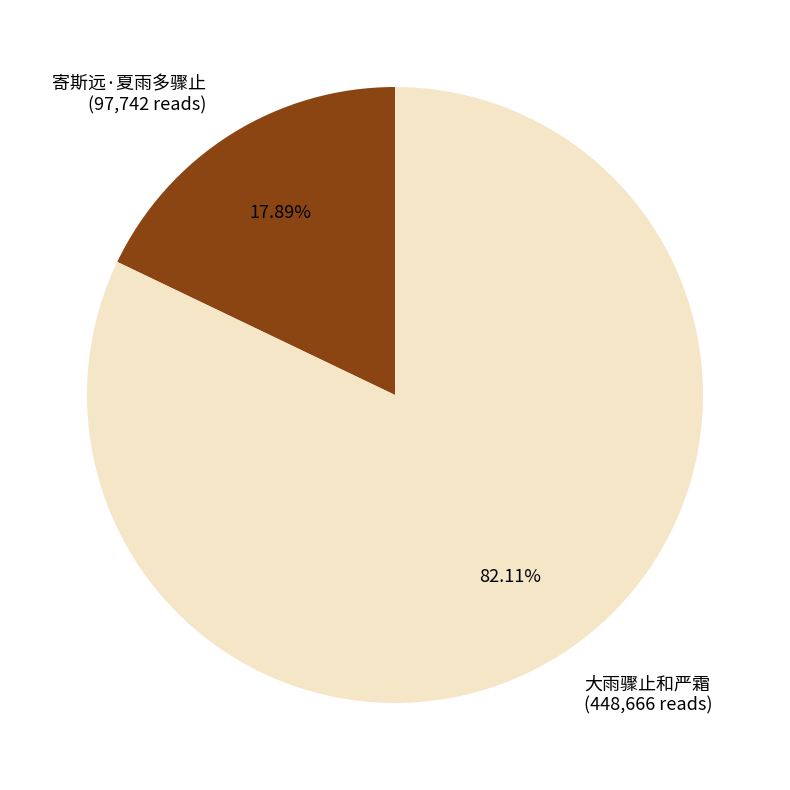

Is there a majority slice in this chart?

Yes